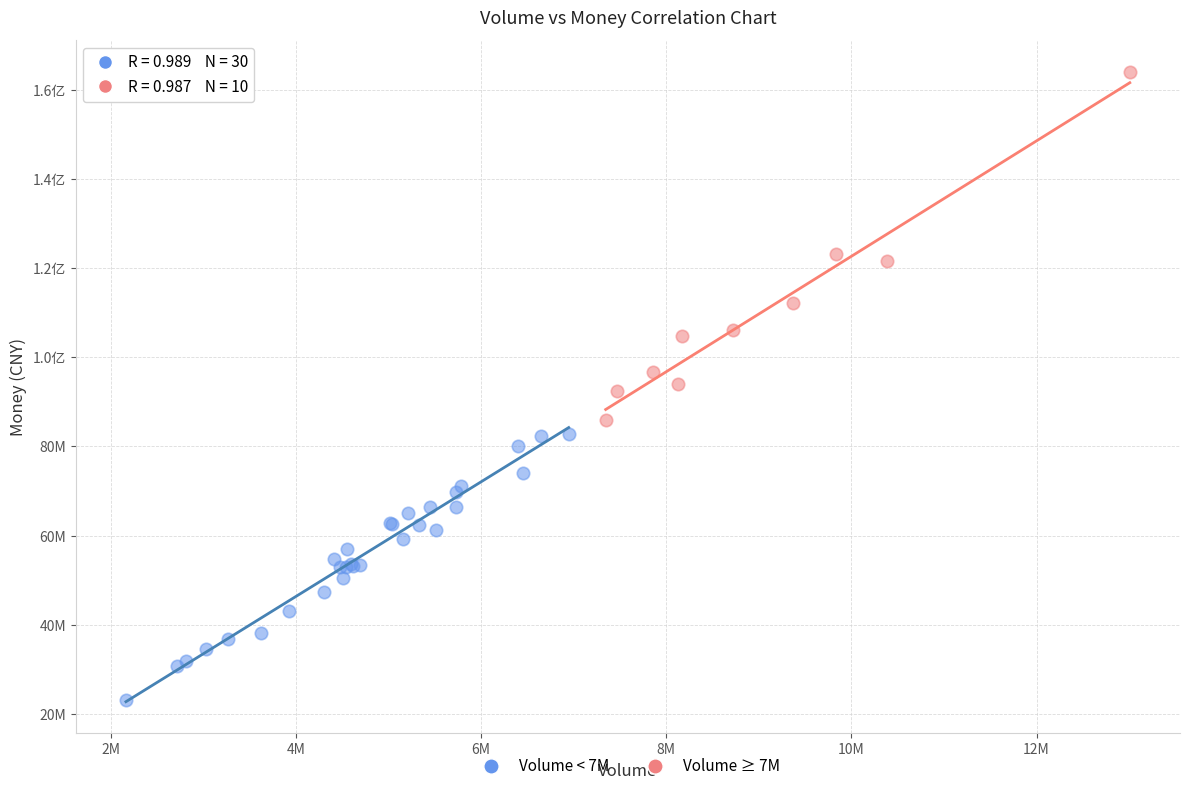

What are all the series names shown in the legend?

Volume < 7M, Volume ≥ 7M